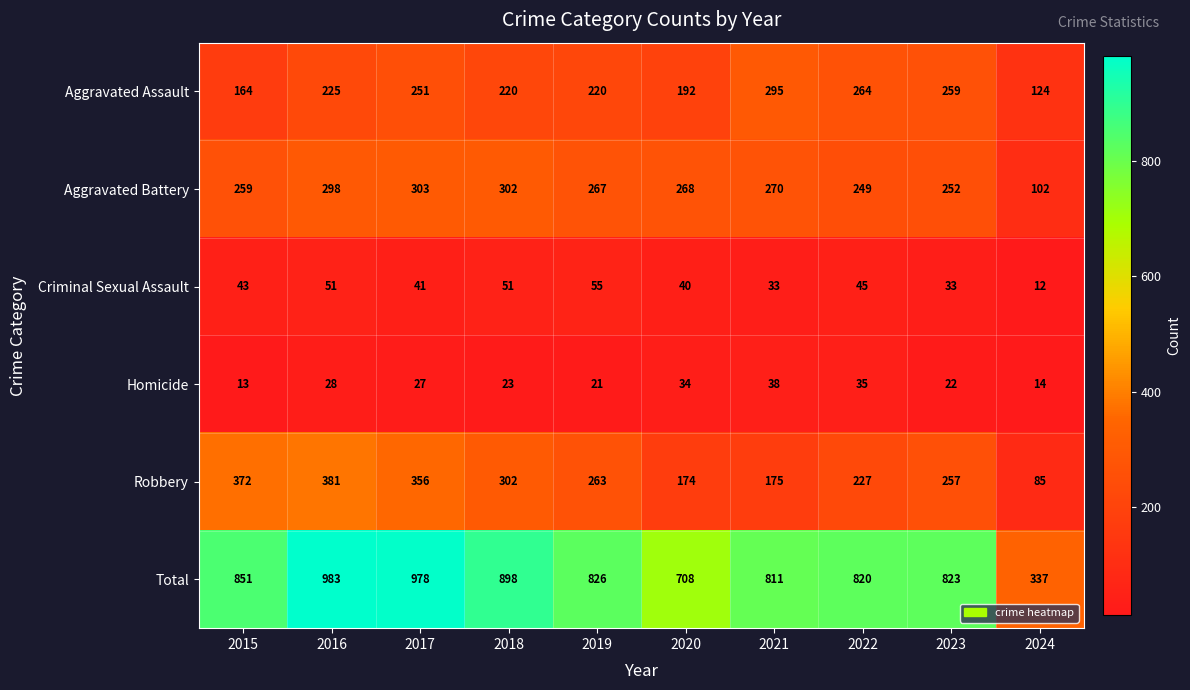

What is the total value across all series at 2020?

1416